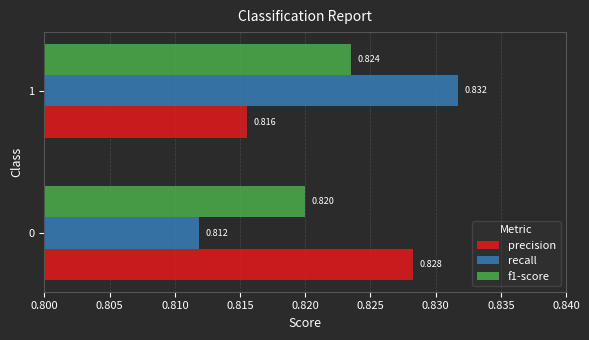

Which series changed the most between 0 and 1?

recall